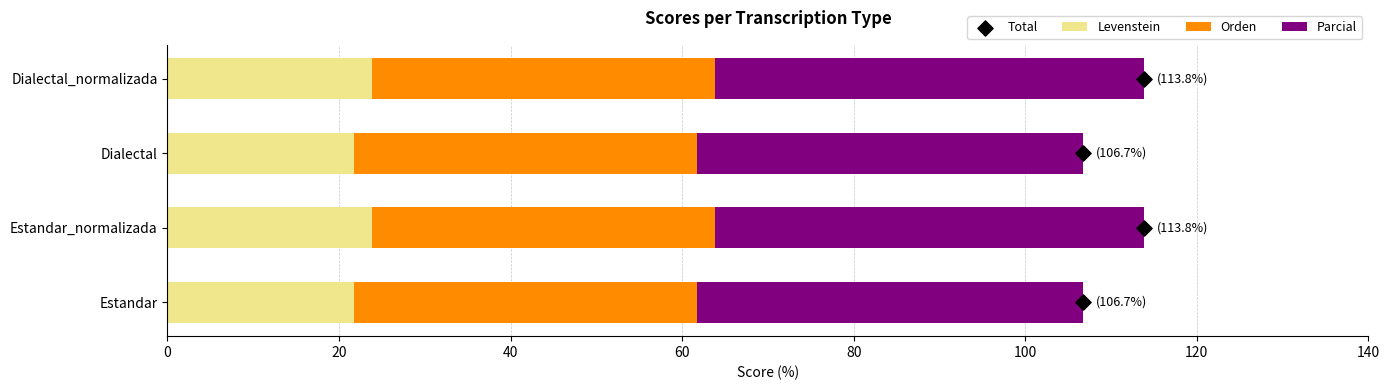

Which series contains the highest Y value?

Parcial